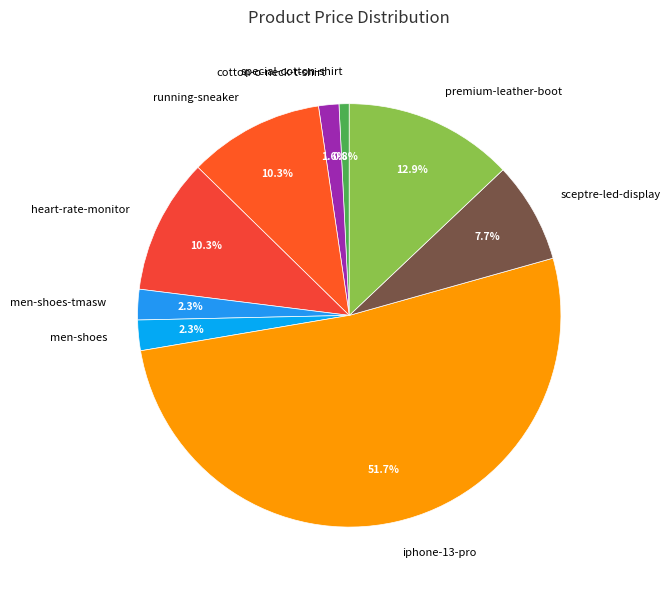

Count the number of slices in the pie.

9